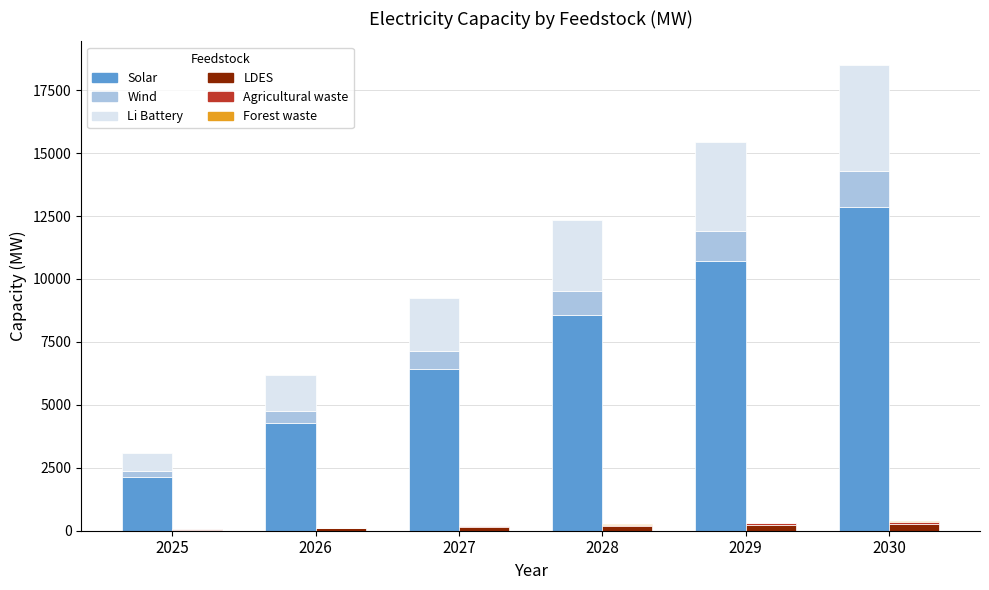

Between 2027 and 2029, which is larger?

2029